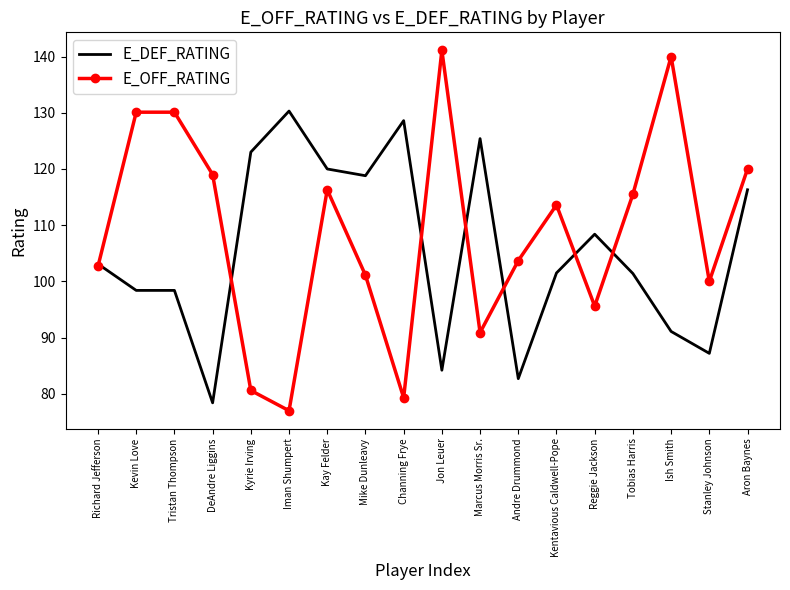

What is the approximate value of E_OFF_RATING at Jon Leuer?

141.1